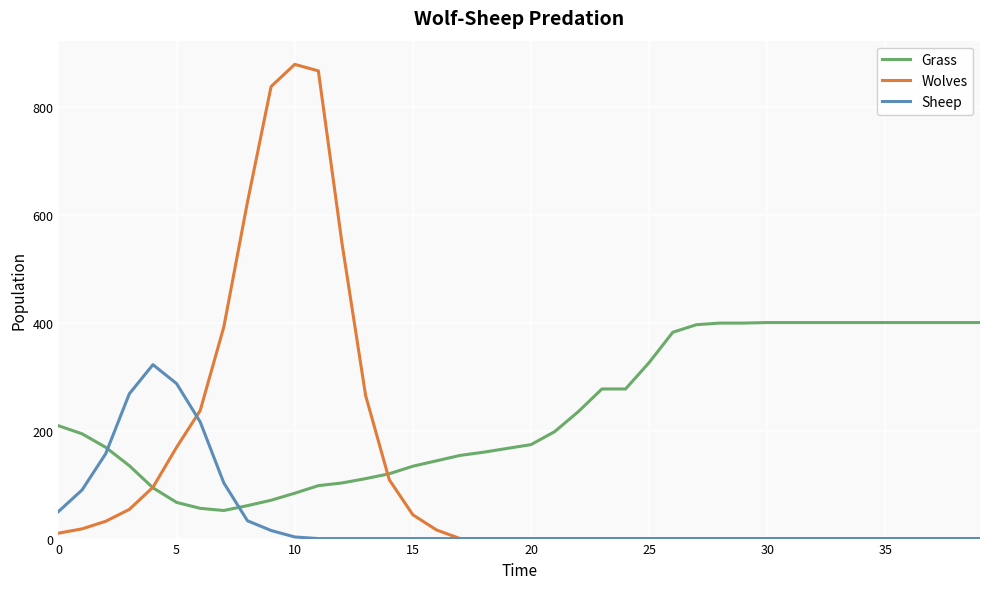

List the series in order of their peak value, lowest first.

Sheep, Grass, Wolves